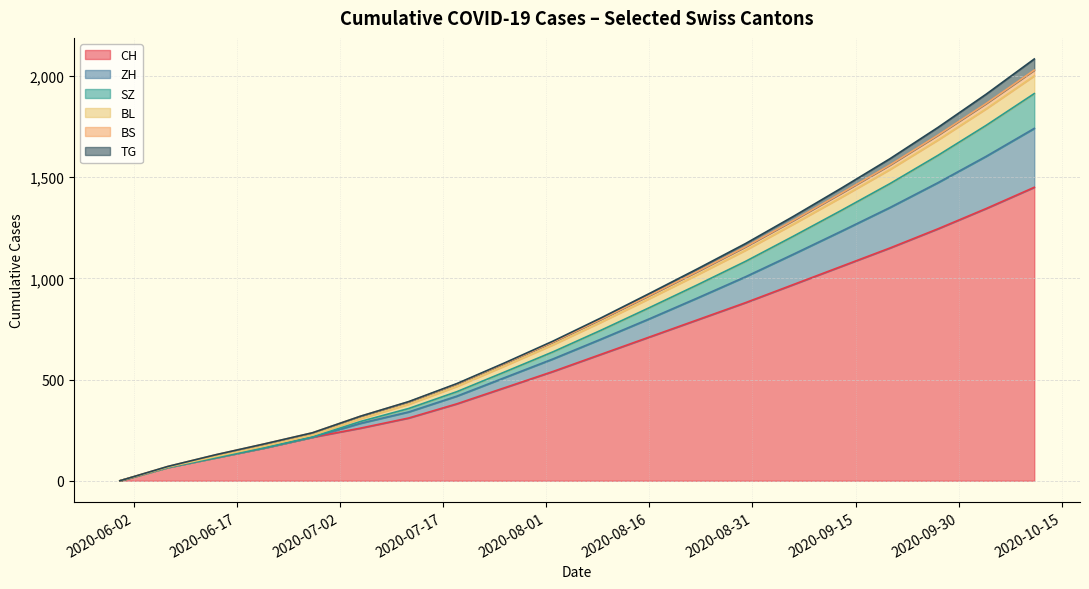

How many values in CH are above zero?

19